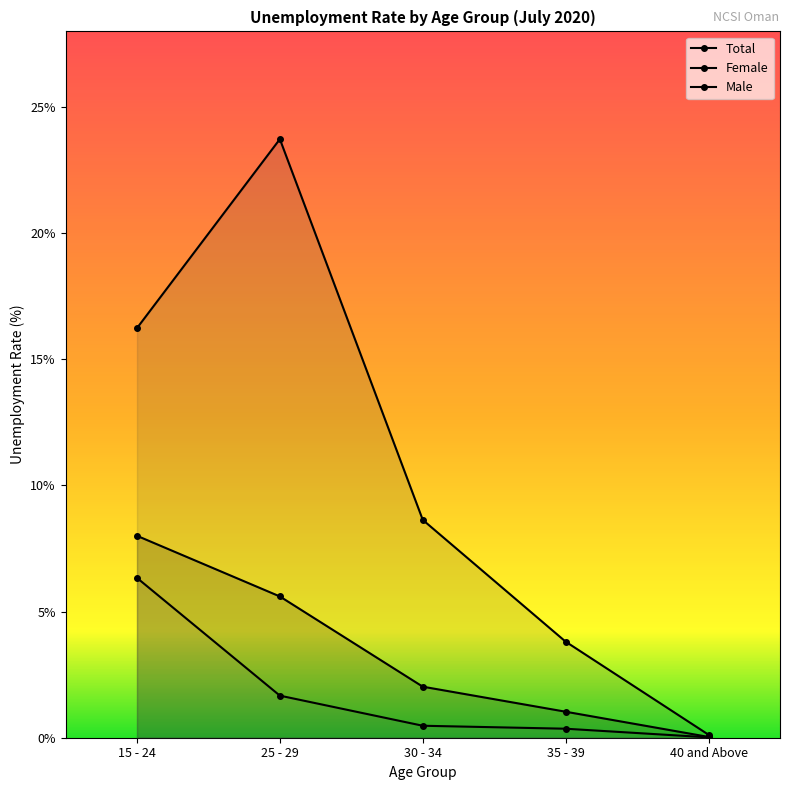

Reading left to right, what are all the values shown in this chart?

Total: 15 - 24=8.0	25 - 29=5.6	30 - 34=2.0	35 - 39=1.0	40 and Above=0.0
Female: 15 - 24=16.2	25 - 29=23.7	30 - 34=8.6	35 - 39=3.8	40 and Above=0.1
Male: 15 - 24=6.3	25 - 29=1.7	30 - 34=0.5	35 - 39=0.4	40 and Above=0.0